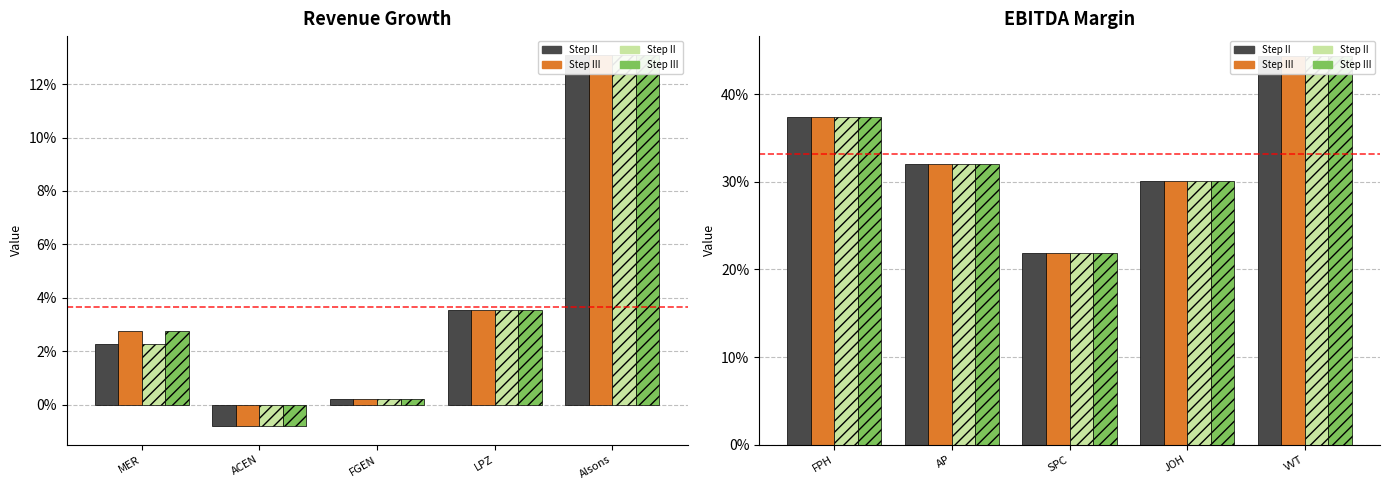

How many data points does each series have?

5